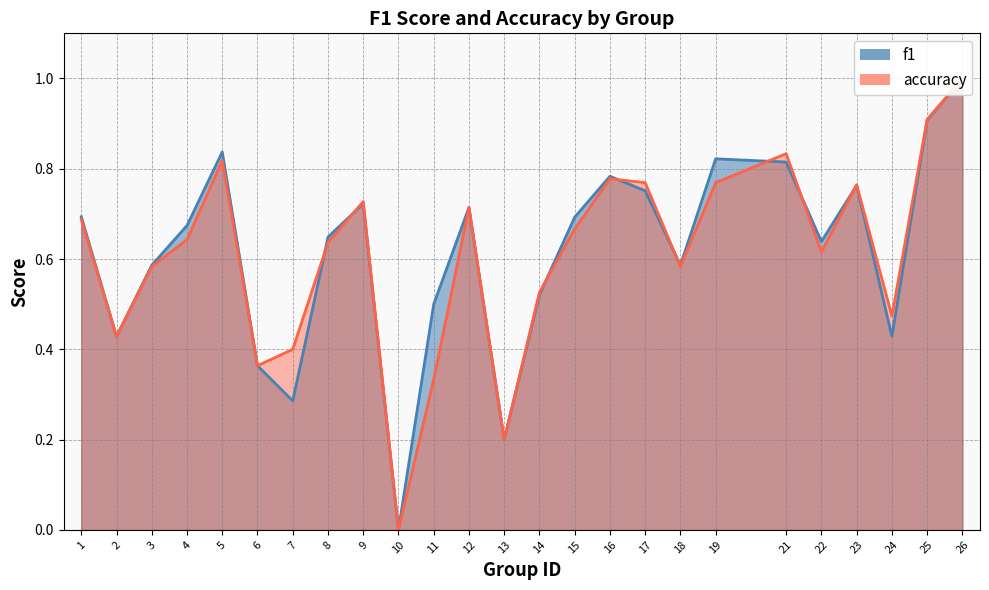

Is the value of f1 at 7 greater than the value of accuracy at 1?

No